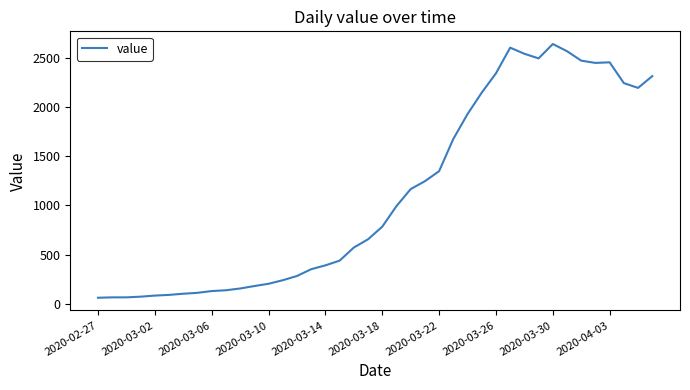

What is the maximum value shown in the chart?

2639